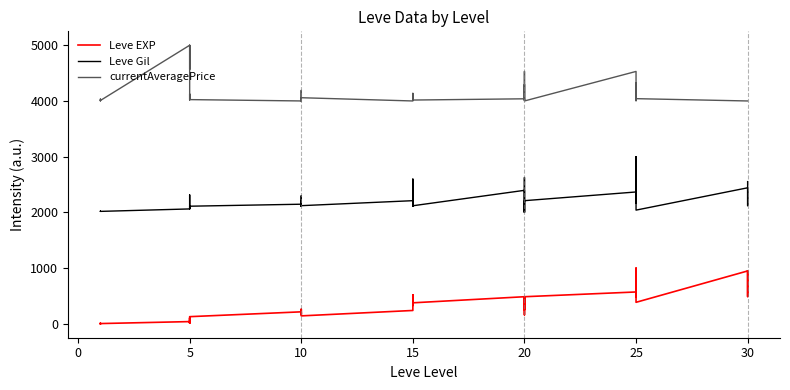

Rank the series by their maximum value, from lowest to highest.

Leve EXP, Leve Gil, currentAveragePrice